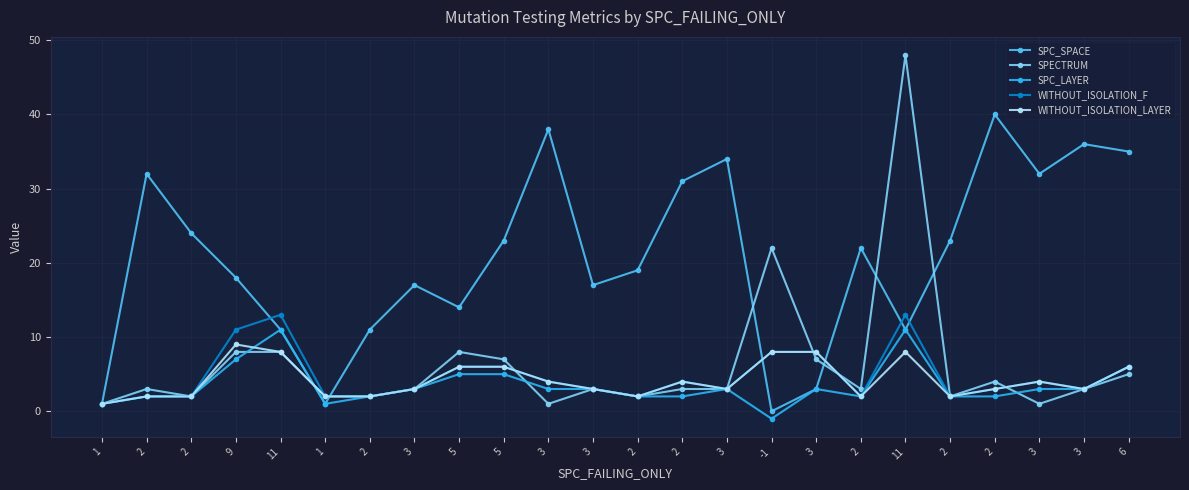

Reading left to right, list all the values displayed in this chart.

SPC_SPACE: 1	32	24	18	11	1	11	17	14	23	38	17	19	31	34	0	3	22	11	23	40	32	36	35
SPECTRUM: 1	3	2	8	8	2	2	3	8	7	1	3	2	3	3	22	7	3	48	2	4	1	3	5
SPC_LAYER: 1	2	2	7	11	1	2	3	5	5	3	3	2	2	3	-1	3	2	11	2	2	3	3	6
WITHOUT_ISOLATION_F: 1	2	2	11	13	2	2	3	6	6	4	3	2	4	3	8	8	2	13	2	3	4	3	6
WITHOUT_ISOLATION_LAYER: 1	2	2	9	8	2	2	3	6	6	4	3	2	4	3	8	8	2	8	2	3	4	3	6